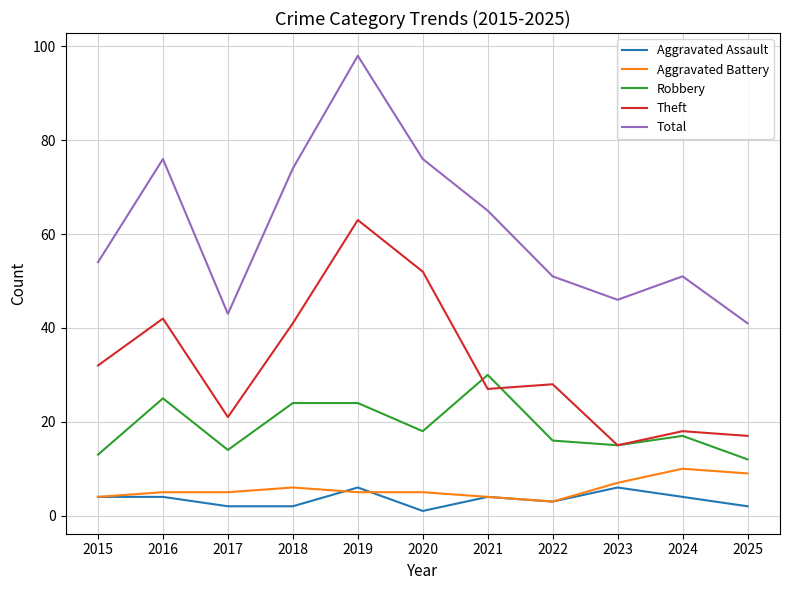

Is it true that Total equals 42 at 2019?

False